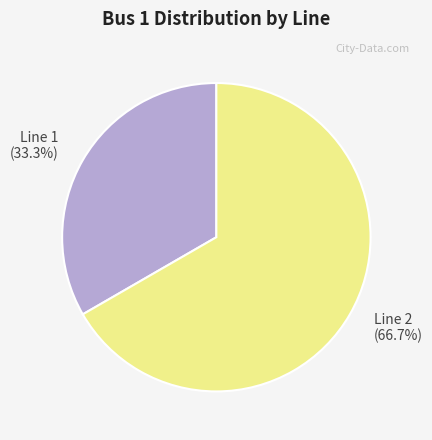

To the nearest percent, what percentage of the pie is Line 2?

67%